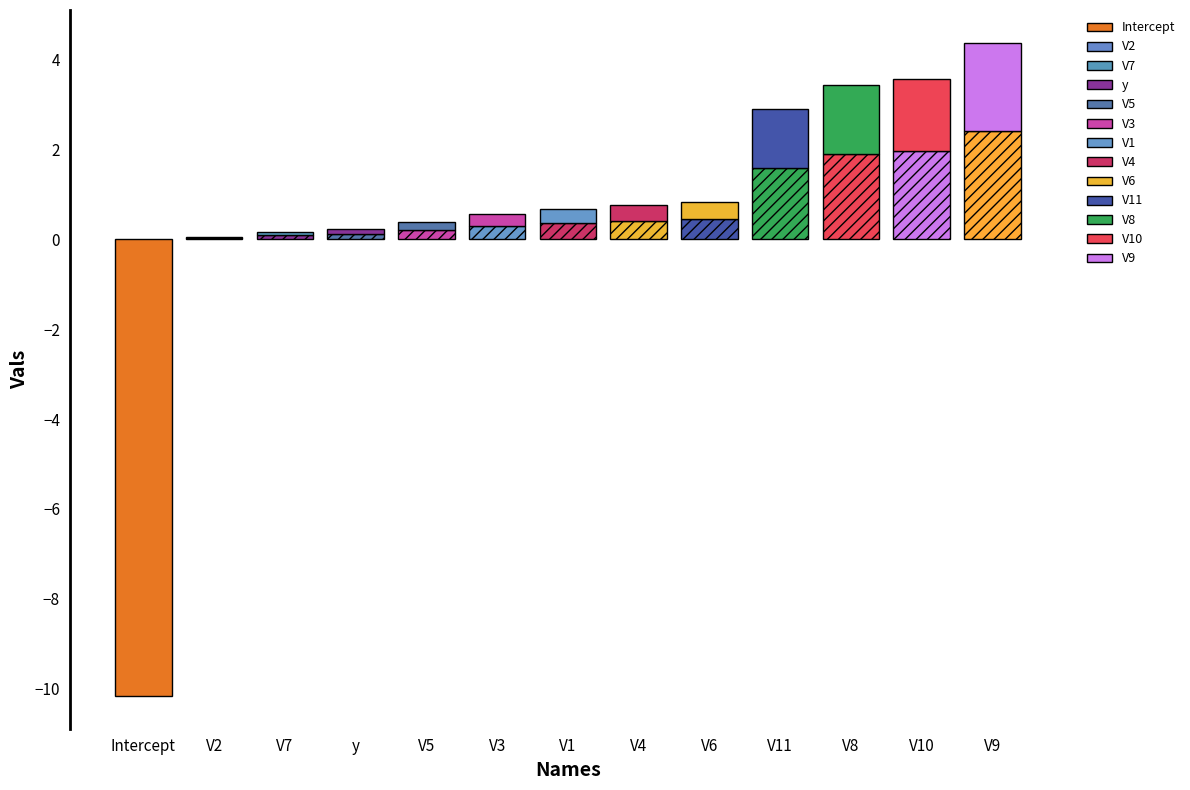

How many bars are there in total?

13